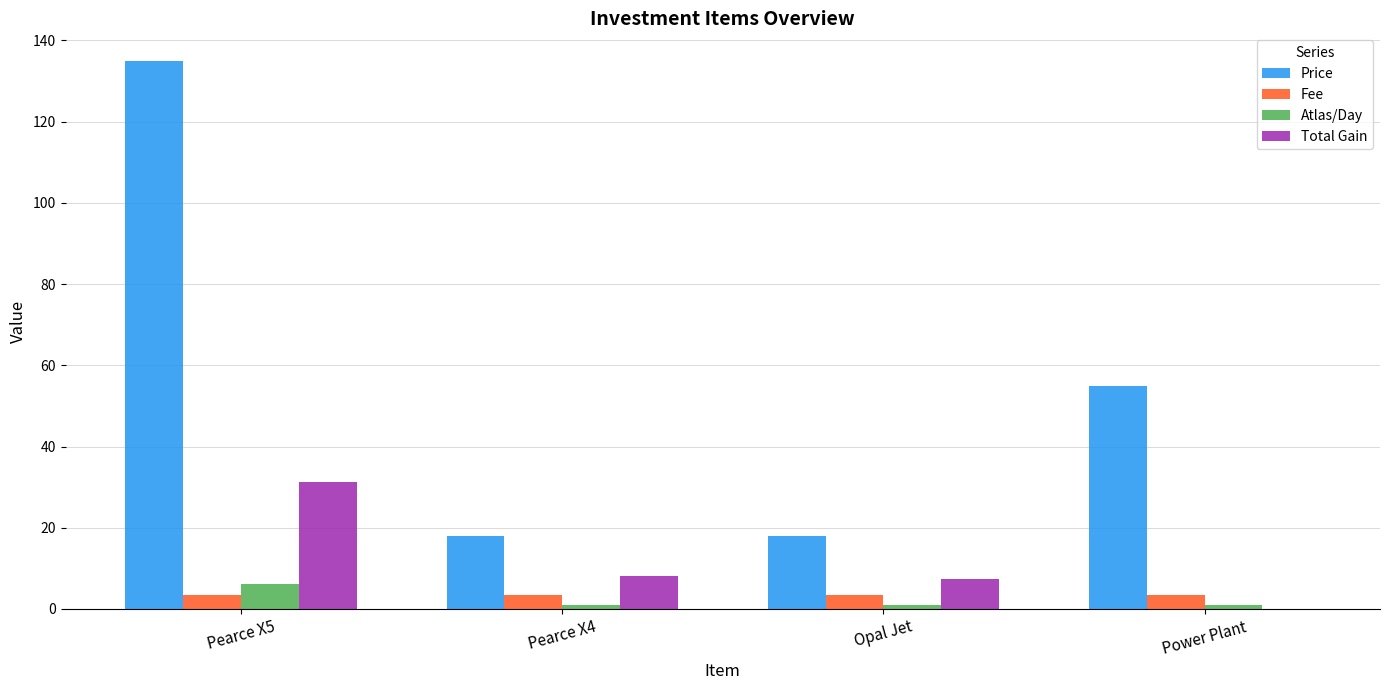

Where is Price nearest to the value 76?

Power Plant